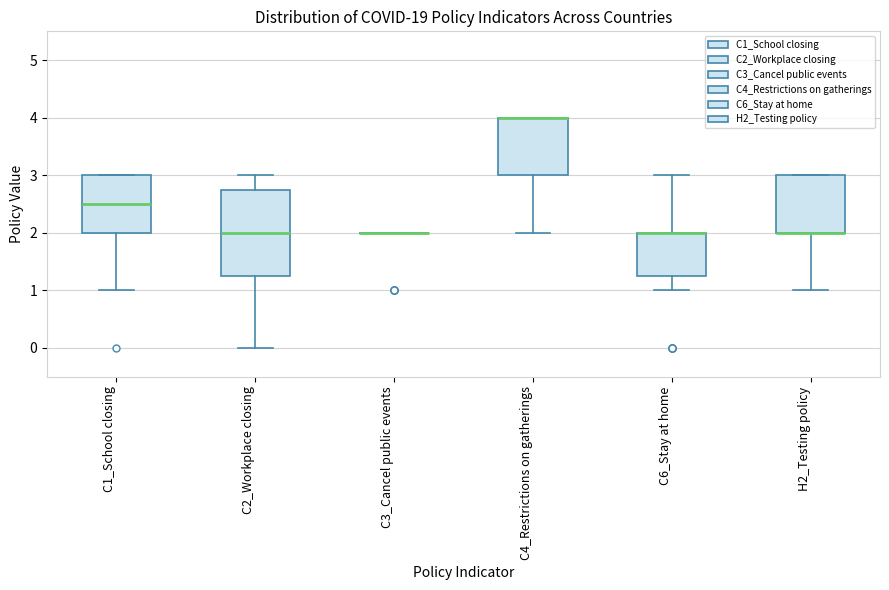

Reading left to right, transcribe this box plot: for each box, give where its median line is, the range the box spans, and where its two whiskers end, as read against the y-axis. The values are not printed on the chart, so give them approximately, as read against the axis.

C1_School closing: median 2.5, box 2.0 to 3.0, whiskers 1.0 to 3.0
C2_Workplace closing: median 2.0, box 1.3 to 2.8, whiskers 0.0 to 3.0
C3_Cancel public events: box collapsed to a line at 2.0, whiskers 2.0 to 2.0
C4_Restrictions on gatherings: median 4.0 (drawn on the box's upper edge), box 3.0 to 4.0, whiskers 2.0 to 4.0
C6_Stay at home: median 2.0 (drawn on the box's upper edge), box 1.3 to 2.0, whiskers 1.0 to 3.0
H2_Testing policy: median 2.0 (drawn on the box's lower edge), box 2.0 to 3.0, whiskers 1.0 to 3.0